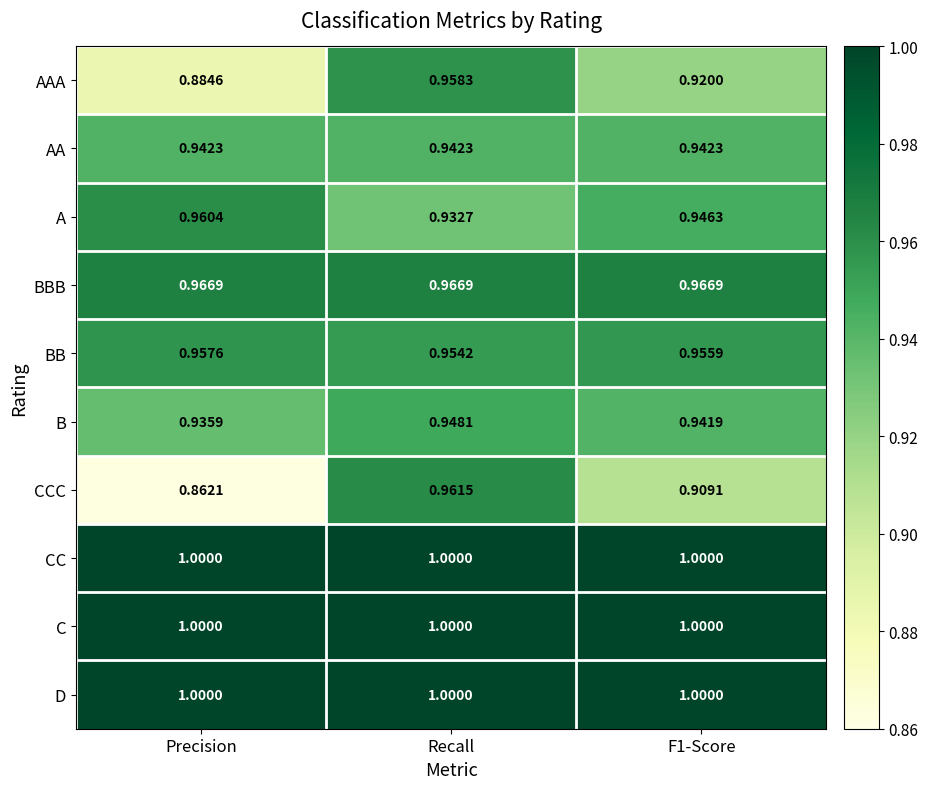

At which label does BB reach its minimum?

Recall